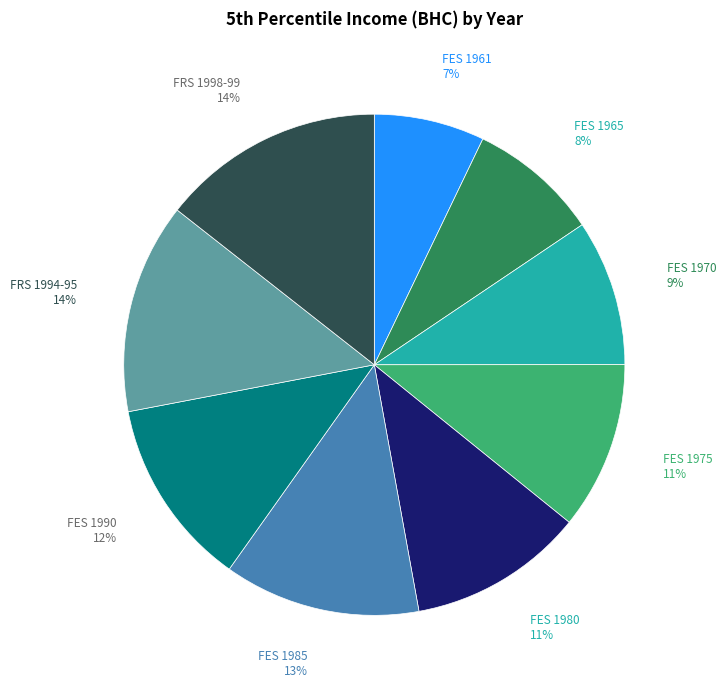

Which slice is the smallest?

FES 1961